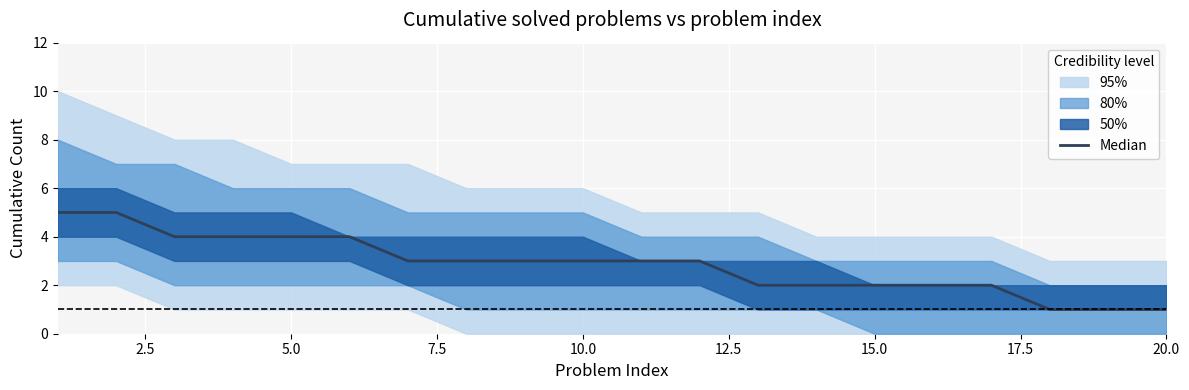

Count the values in the range 2 to 4.

15